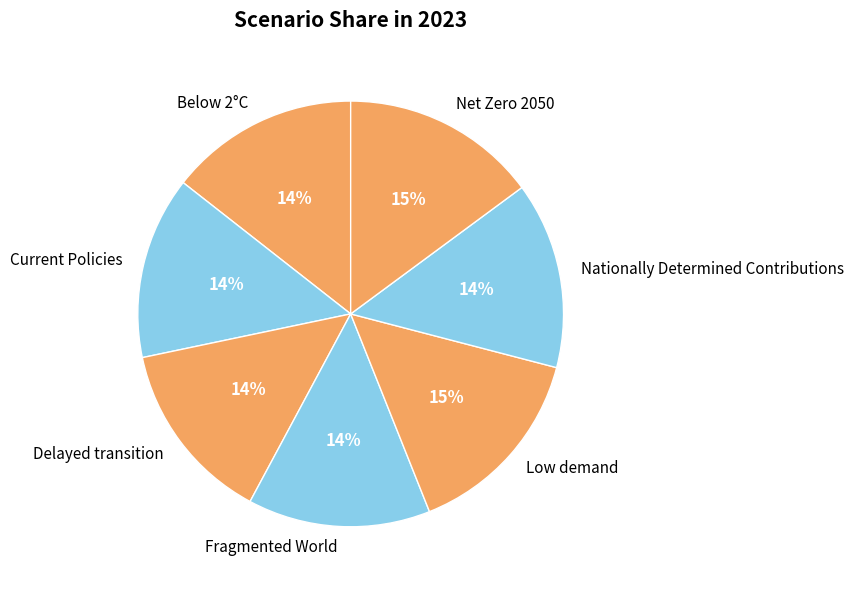

Does Net Zero 2050 account for over 50% of the chart?

No